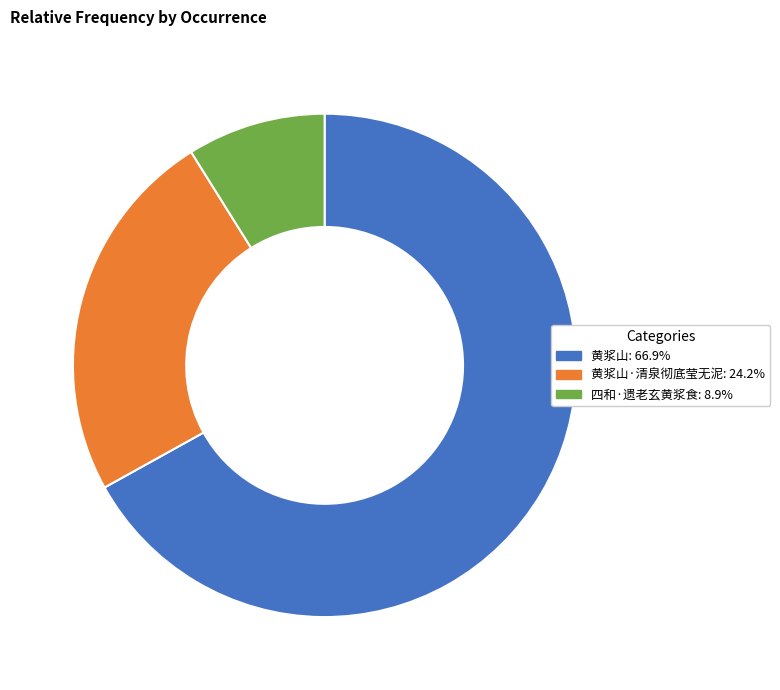

Count the number of slices in the pie.

3